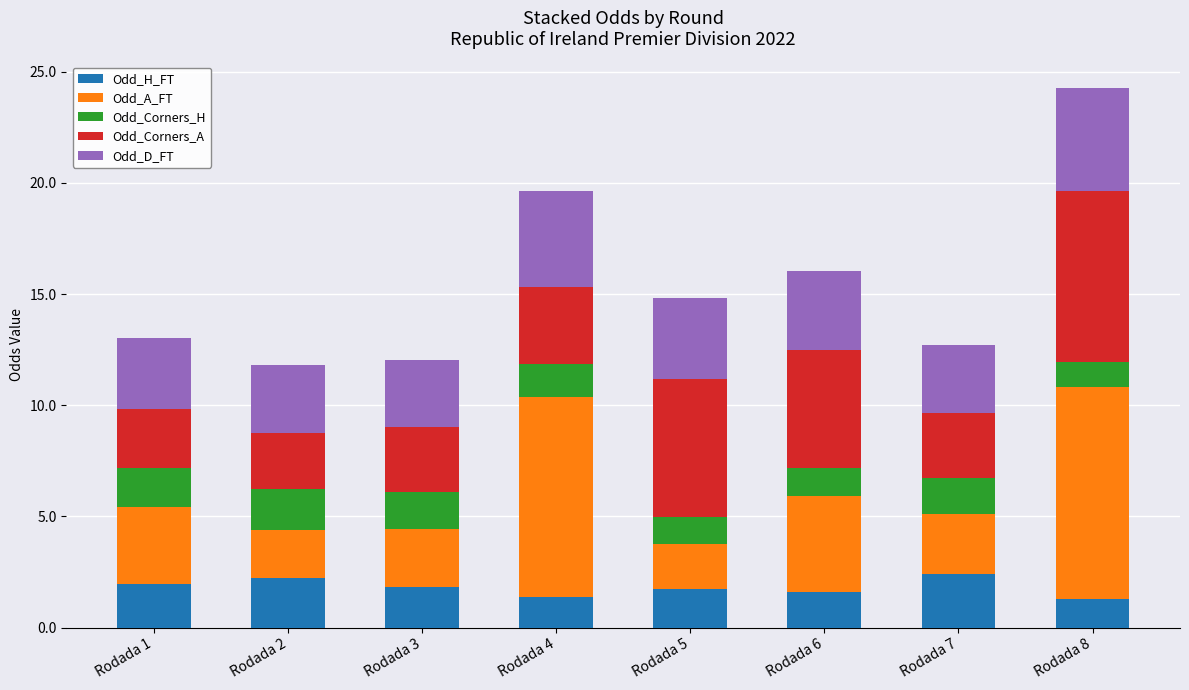

What is the minimum value for Odd_H_FT?

1.3